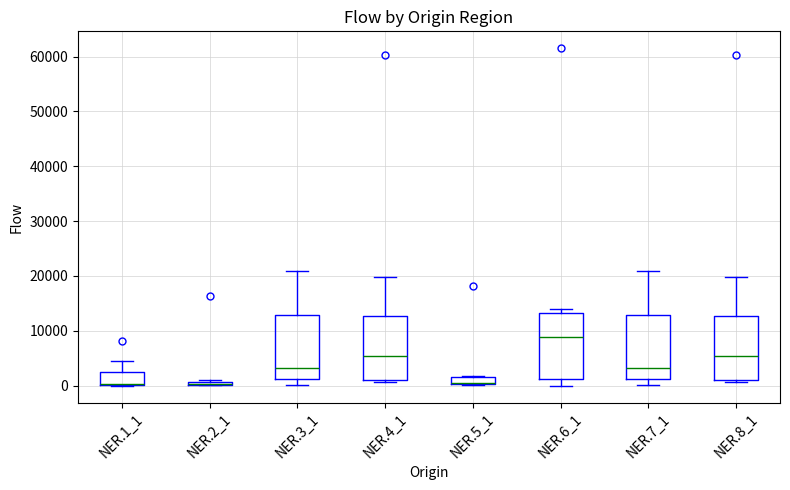

Where is the upper edge of the box for NER.1_1 on the y-axis? The values are not printed on the chart, so give them approximately, as read against the axis.

3000